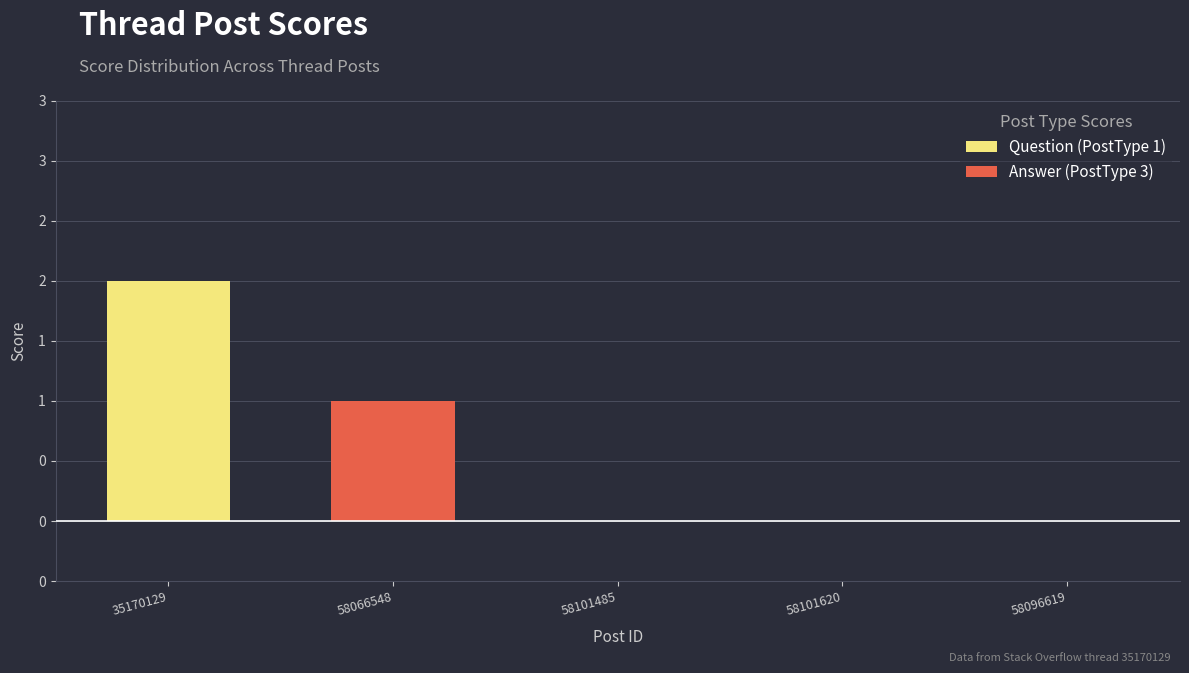

The Answer (PostType 3) series shows 0 at 58101485. True or false?

True